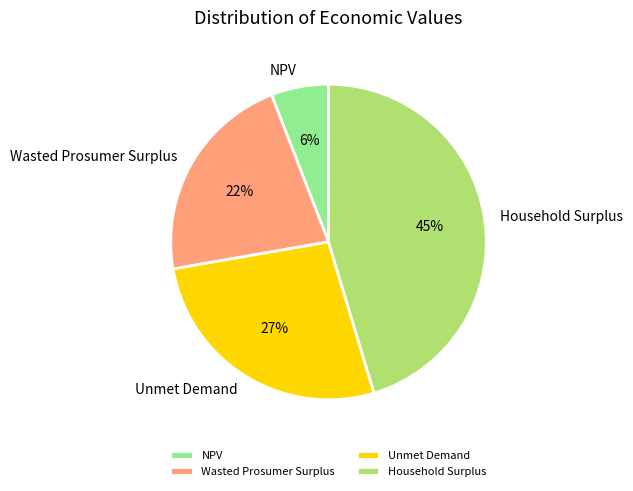

Which category has the biggest portion of the pie?

Household Surplus